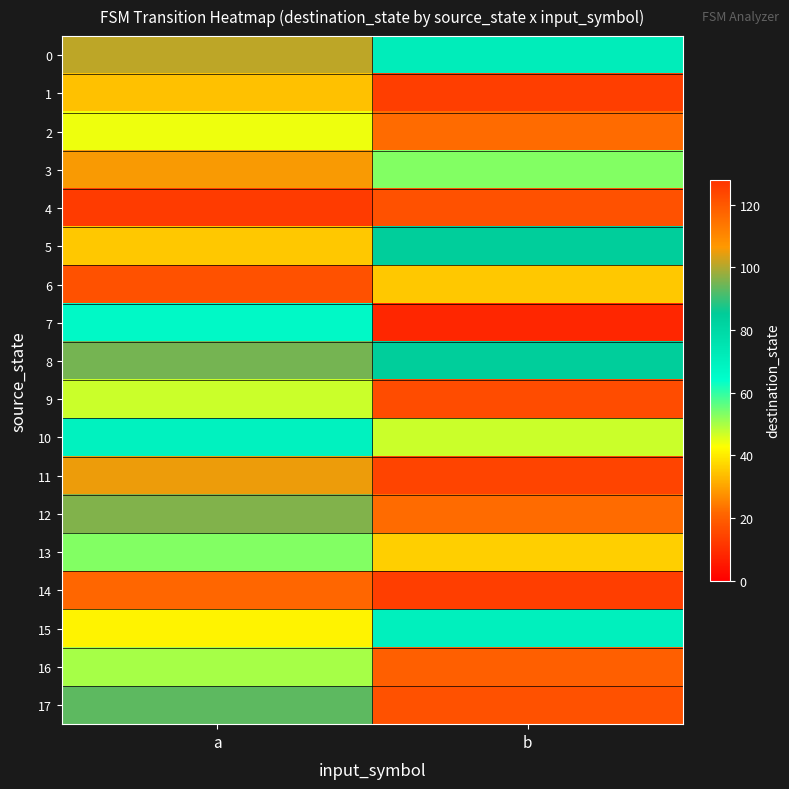

At which category is the sum across all series the highest?

a